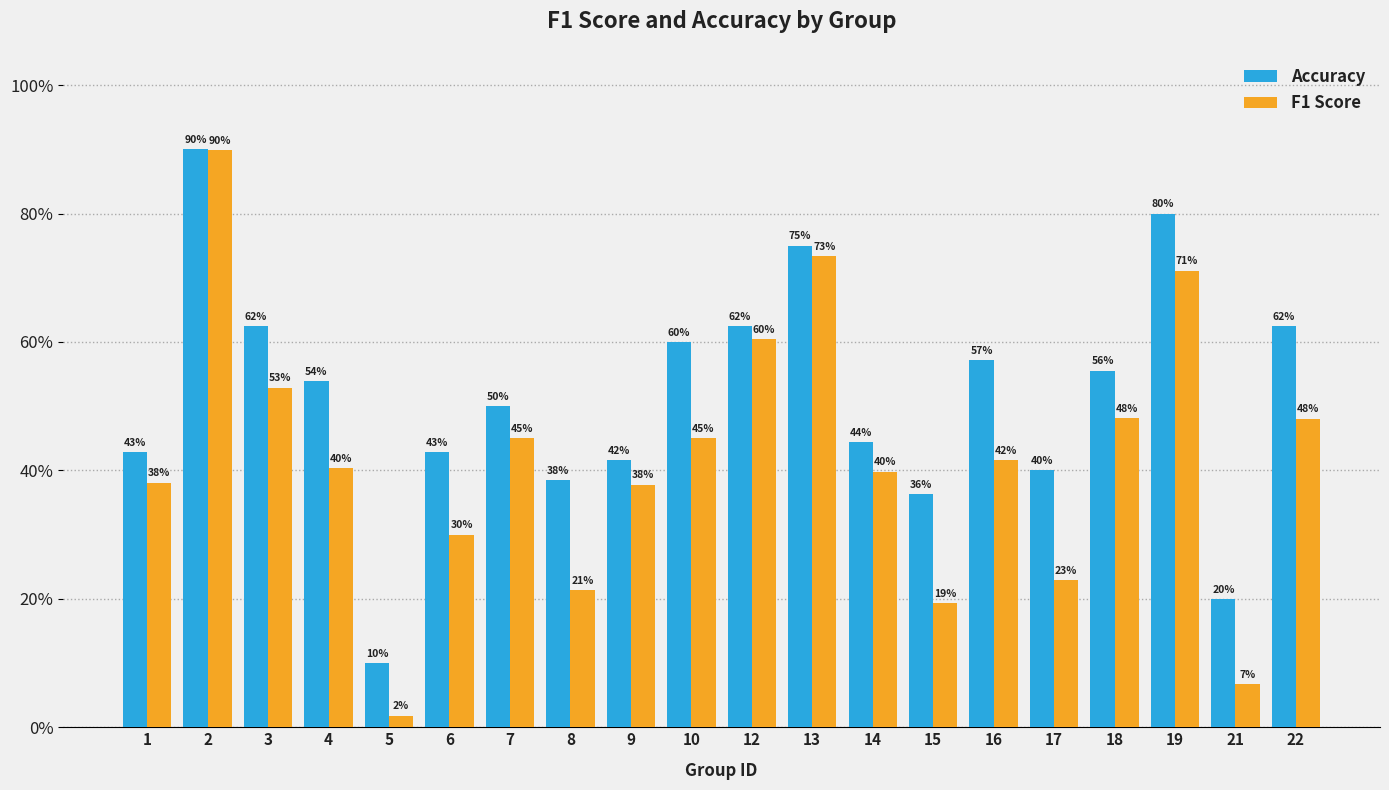

What is the approximate value of F1 Score at 22?

0.5